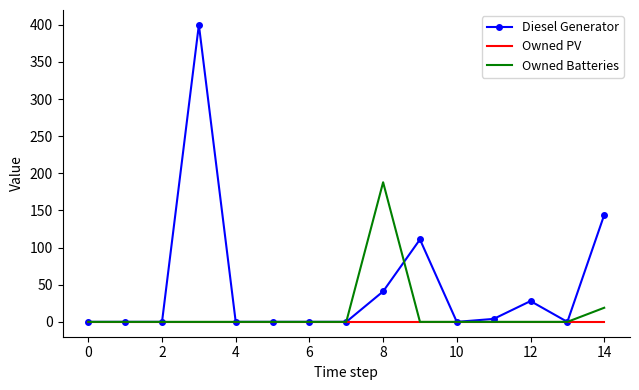

Which series has the widest spread of values?

Diesel Generator